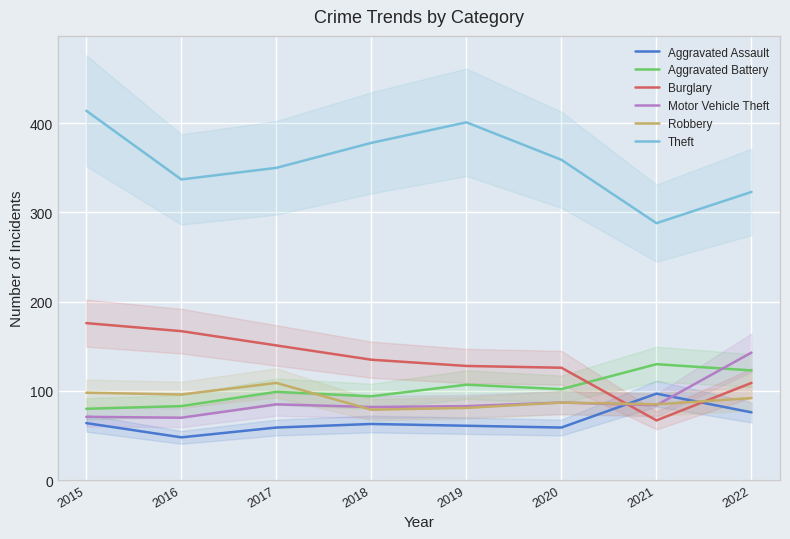

Reading left to right, extract all data points from this chart.

Aggravated Assault: 2015=64	2016=48	2017=59	2018=63	2019=61	2020=59	2021=97	2022=76
Aggravated Battery: 2015=80	2016=83	2017=99	2018=94	2019=107	2020=102	2021=130	2022=123
Burglary: 2015=176	2016=167	2017=151	2018=135	2019=128	2020=126	2021=67	2022=109
Motor Vehicle Theft: 2015=71	2016=70	2017=85	2018=82	2019=83	2020=87	2021=84	2022=143
Robbery: 2015=98	2016=96	2017=109	2018=79	2019=81	2020=87	2021=85	2022=92
Theft: 2015=414	2016=337	2017=350	2018=378	2019=401	2020=359	2021=288	2022=323